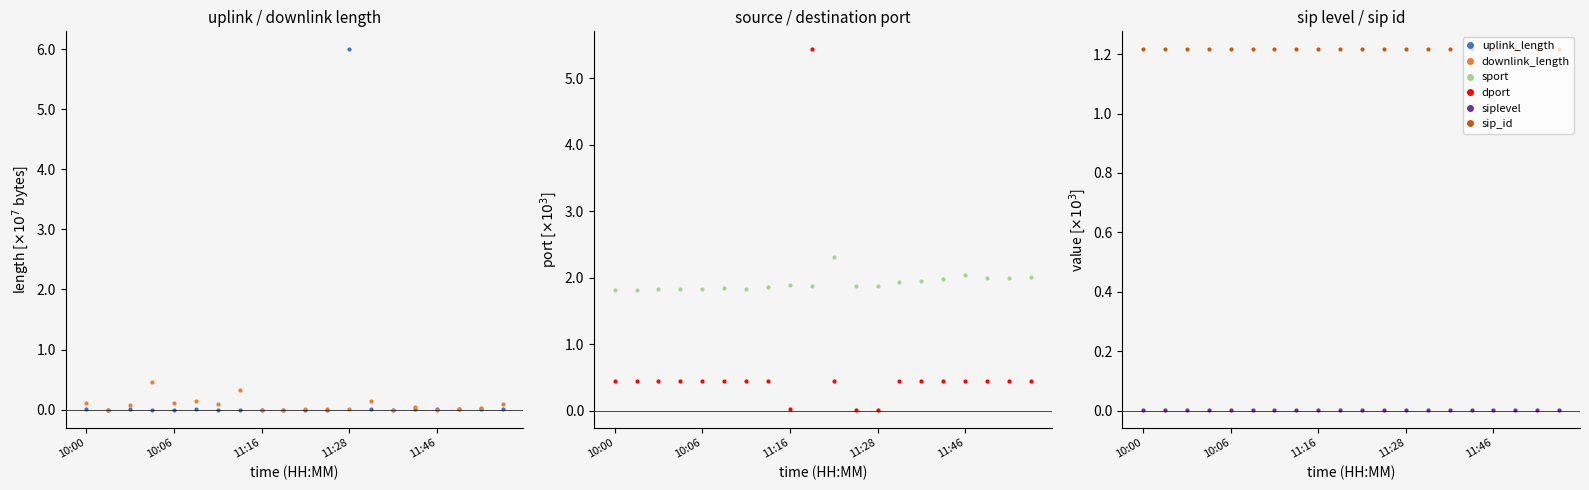

Reading right to left, list all the values displayed in this chart.

uplink_length: 0.0	0.0	0.0	0.0	0.0	0.0	0.0	6.0	0.0	0.0	0.0	0.0	0.0	0.0	0.0	0.0	0.0	0.0	0.0	0.0
downlink_length: 0.1	0.0	0.0	0.0	0.0	0.0	0.1	0.0	0.0	0.0	0.0	0.0	0.3	0.1	0.2	0.1	0.5	0.1	0.0	0.1
sport: 2.0	2.0	2.0	2.0	2.0	1.9	1.9	1.9	1.9	2.3	1.9	1.9	1.9	1.8	1.8	1.8	1.8	1.8	1.8	1.8
dport: 0.4	0.4	0.4	0.4	0.4	0.4	0.4	0.0	0.0	0.4	5.4	0.0	0.4	0.4	0.4	0.4	0.4	0.4	0.4	0.4
siplevel: 0.0	0.0	0.0	0.0	0.0	0.0	0.0	0.0	0.0	0.0	0.0	0.0	0.0	0.0	0.0	0.0	0.0	0.0	0.0	0.0
sip_id: 1.2	1.2	1.2	1.2	1.2	1.2	1.2	1.2	1.2	1.2	1.2	1.2	1.2	1.2	1.2	1.2	1.2	1.2	1.2	1.2